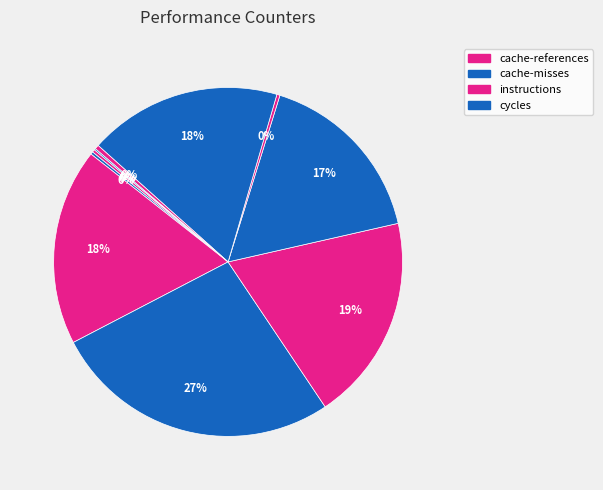

Count the number of slices in the pie.

10